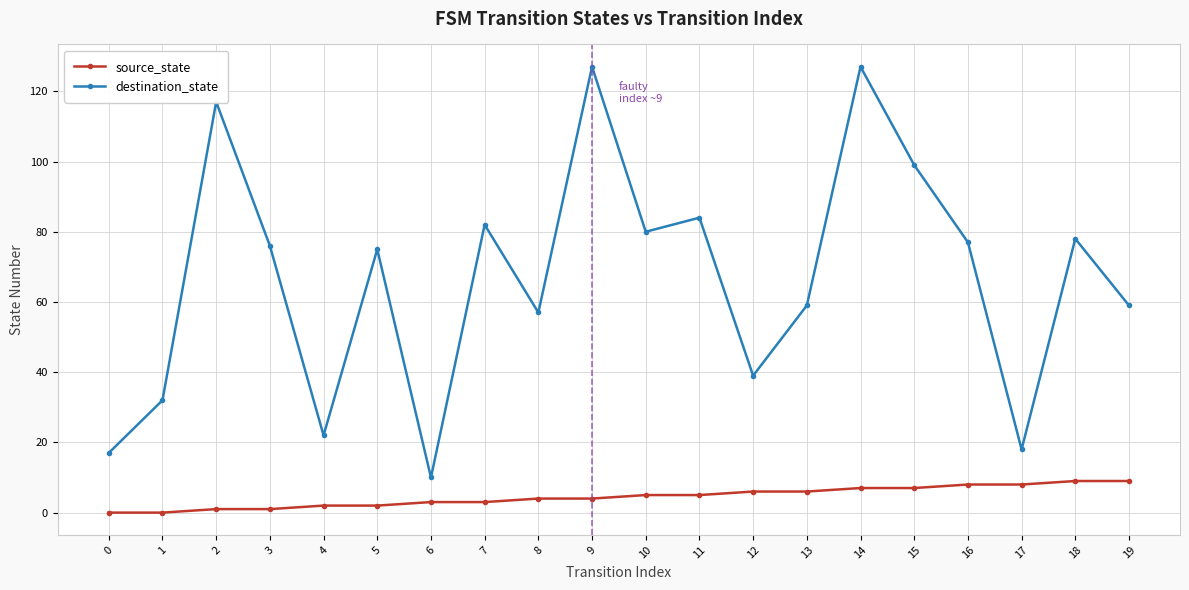

True or false: destination_state and source_state intersect in this chart.

False